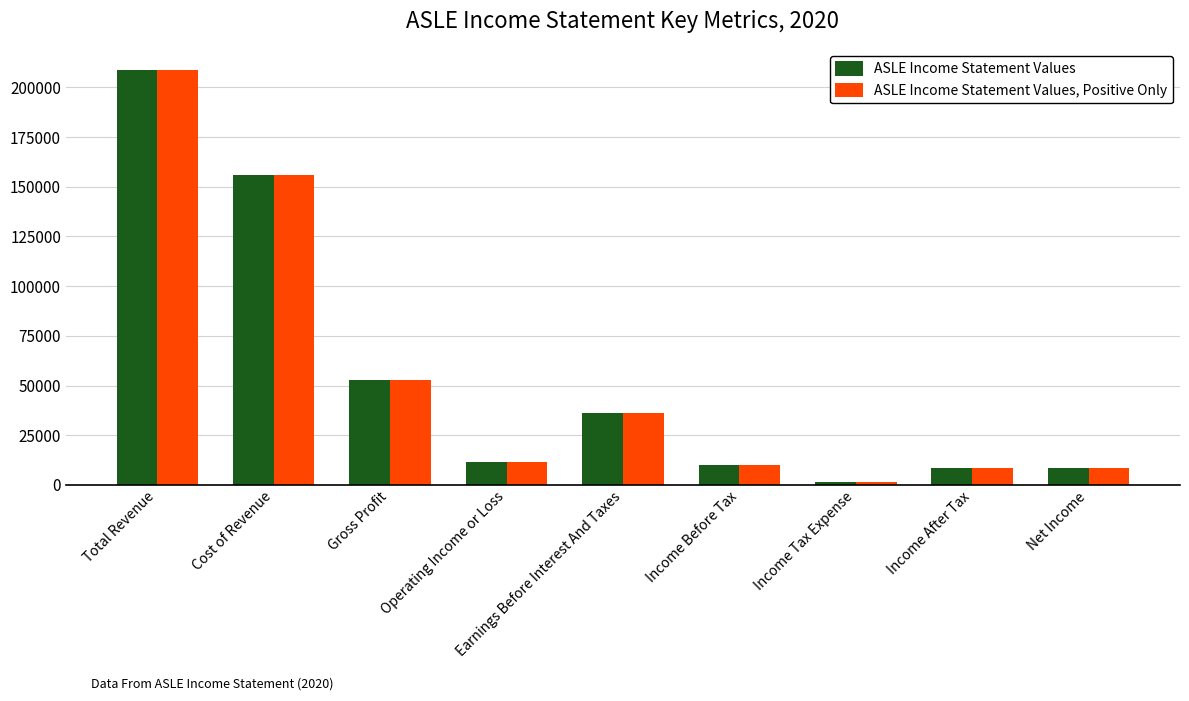

True or false: ASLE Income Statement Values, Positive Only has a value of 10100 at Income Before Tax.

True